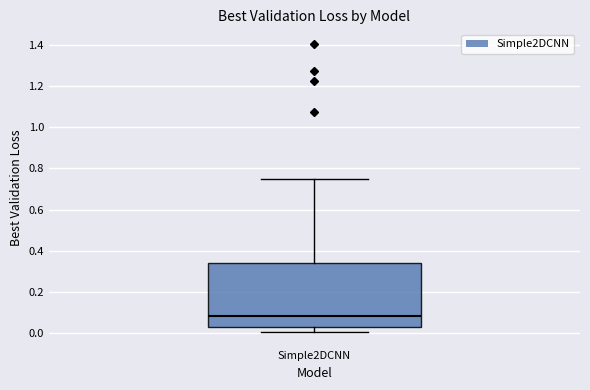

Where does the upper whisker of the box for Simple2DCNN end on the y-axis? The values are not printed on the chart, so give them approximately, as read against the axis.

0.74